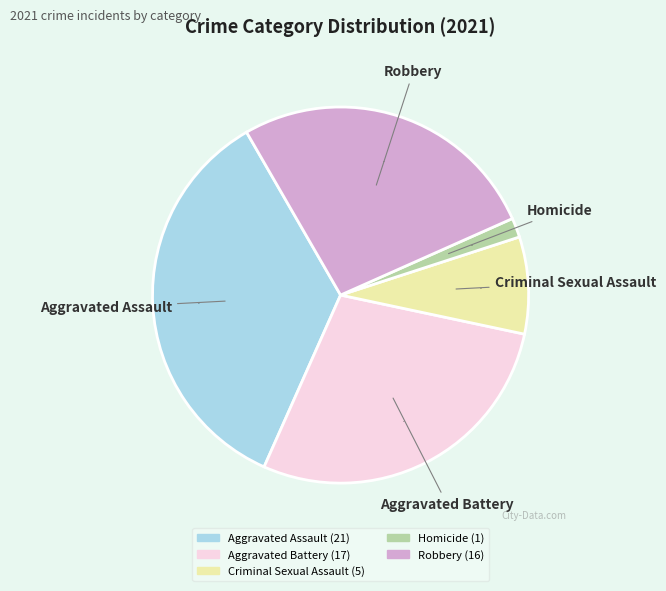

How many segments does this pie chart have?

5